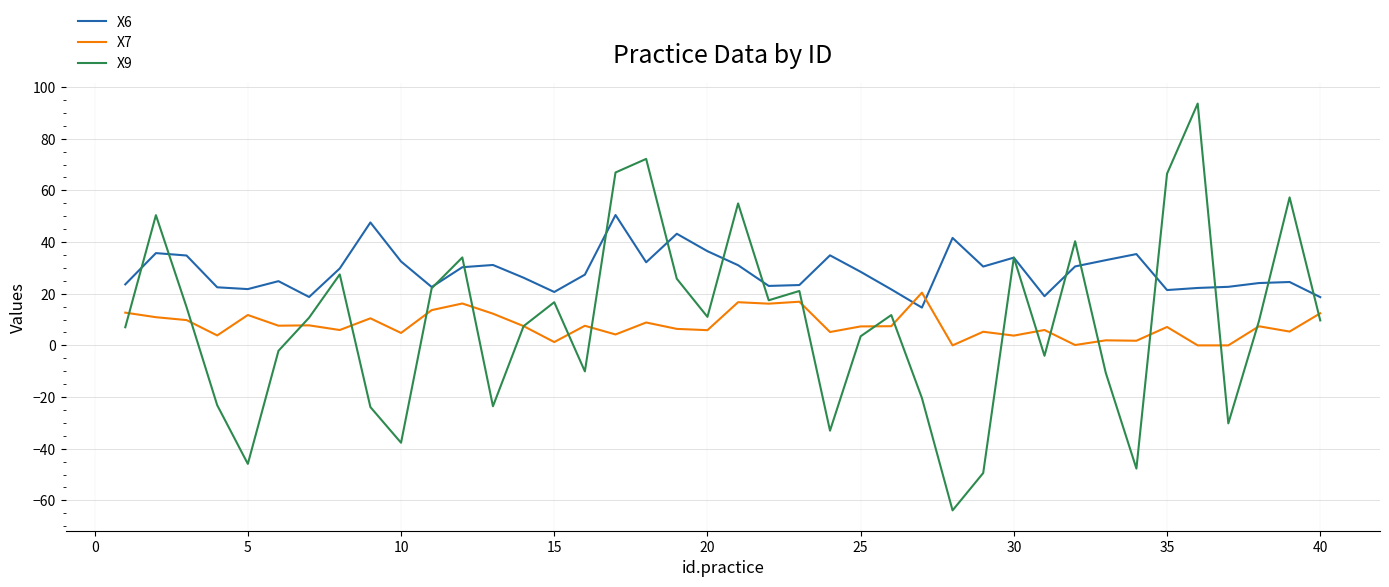

How many categories are shown in the chart?

40